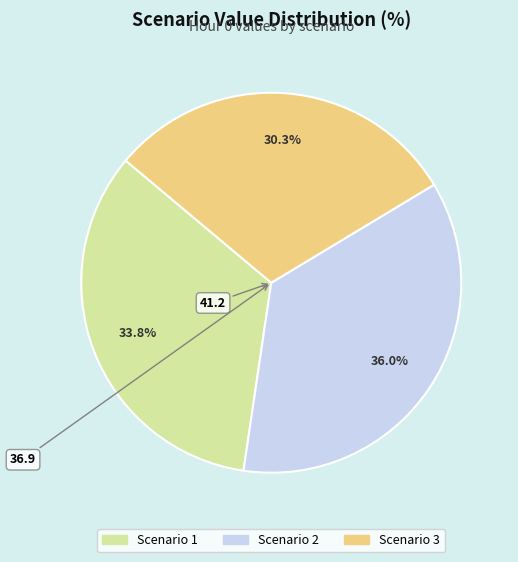

What percentage is the Scenario 2 slice, to the nearest percent?

36%